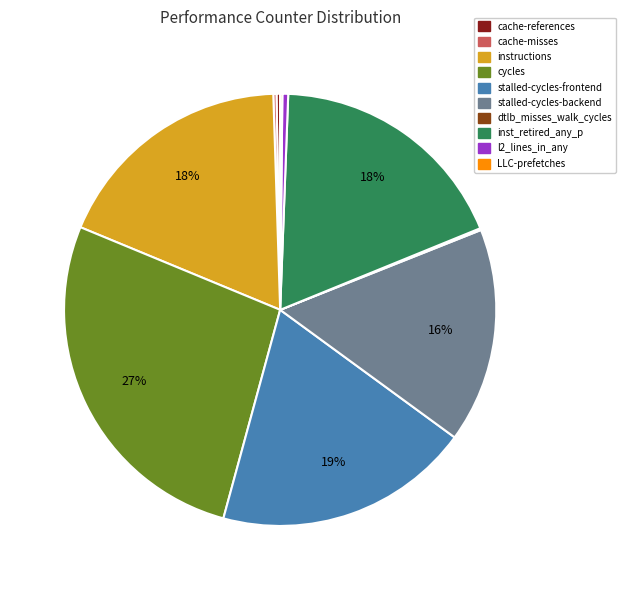

The instructions slice represents 18% of the pie. True or false?

True